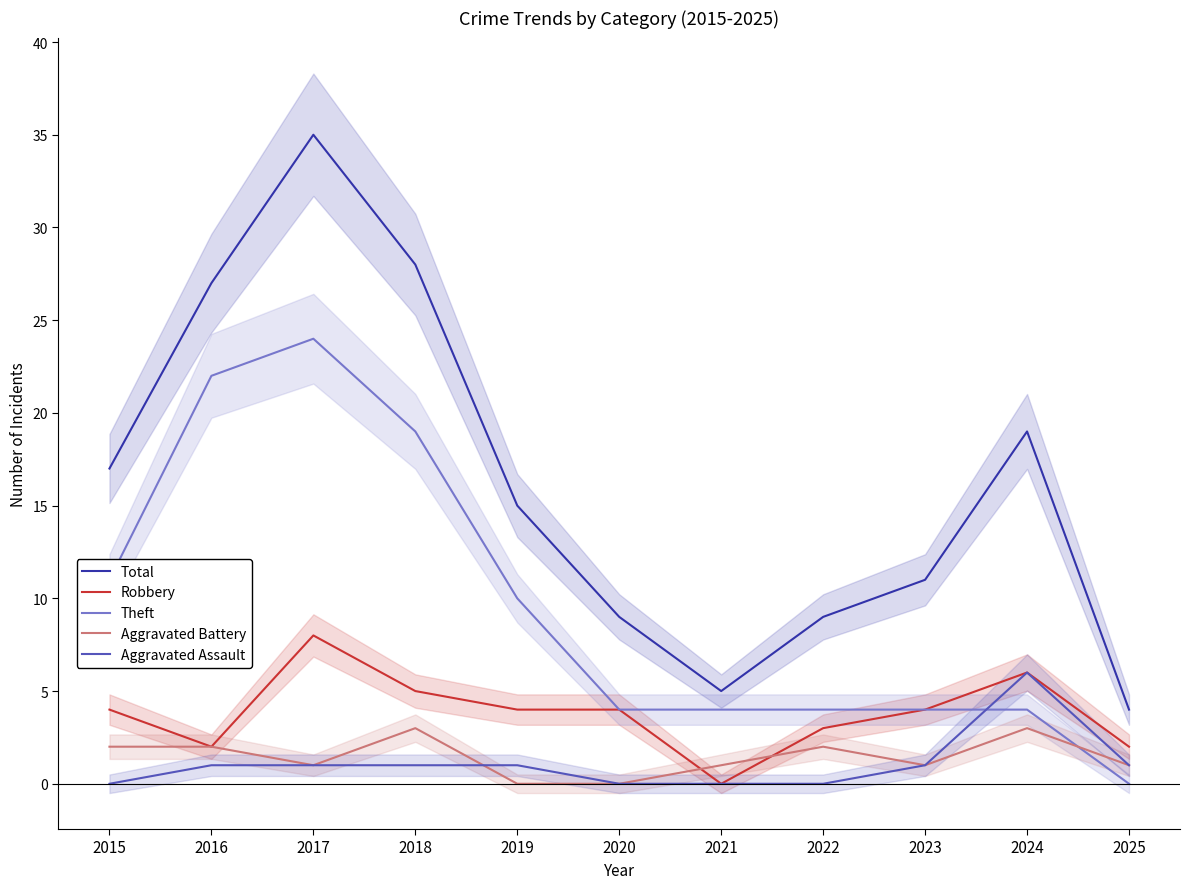

Reading left to right, extract all data points from this chart.

Total: 2015=17	2016=27	2017=35	2018=28	2019=15	2020=9	2021=5	2022=9	2023=11	2024=19	2025=4
Robbery: 2015=4	2016=2	2017=8	2018=5	2019=4	2020=4	2021=0	2022=3	2023=4	2024=6	2025=2
Theft: 2015=11	2016=22	2017=24	2018=19	2019=10	2020=4	2021=4	2022=4	2023=4	2024=4	2025=0
Aggravated Battery: 2015=2	2016=2	2017=1	2018=3	2019=0	2020=0	2021=1	2022=2	2023=1	2024=3	2025=1
Aggravated Assault: 2015=0	2016=1	2017=1	2018=1	2019=1	2020=0	2021=0	2022=0	2023=1	2024=6	2025=1